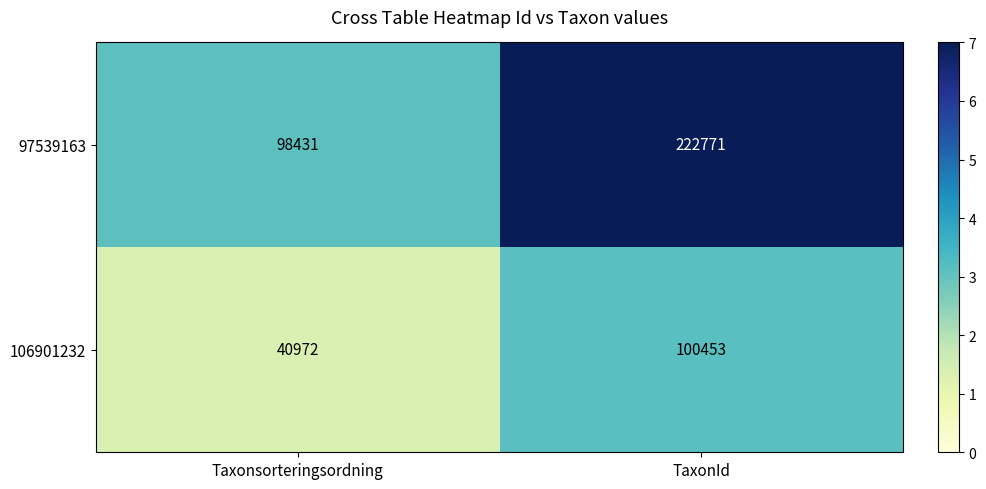

True or false: 106901232 has a value of 40972 at Taxonsorteringsordning.

True